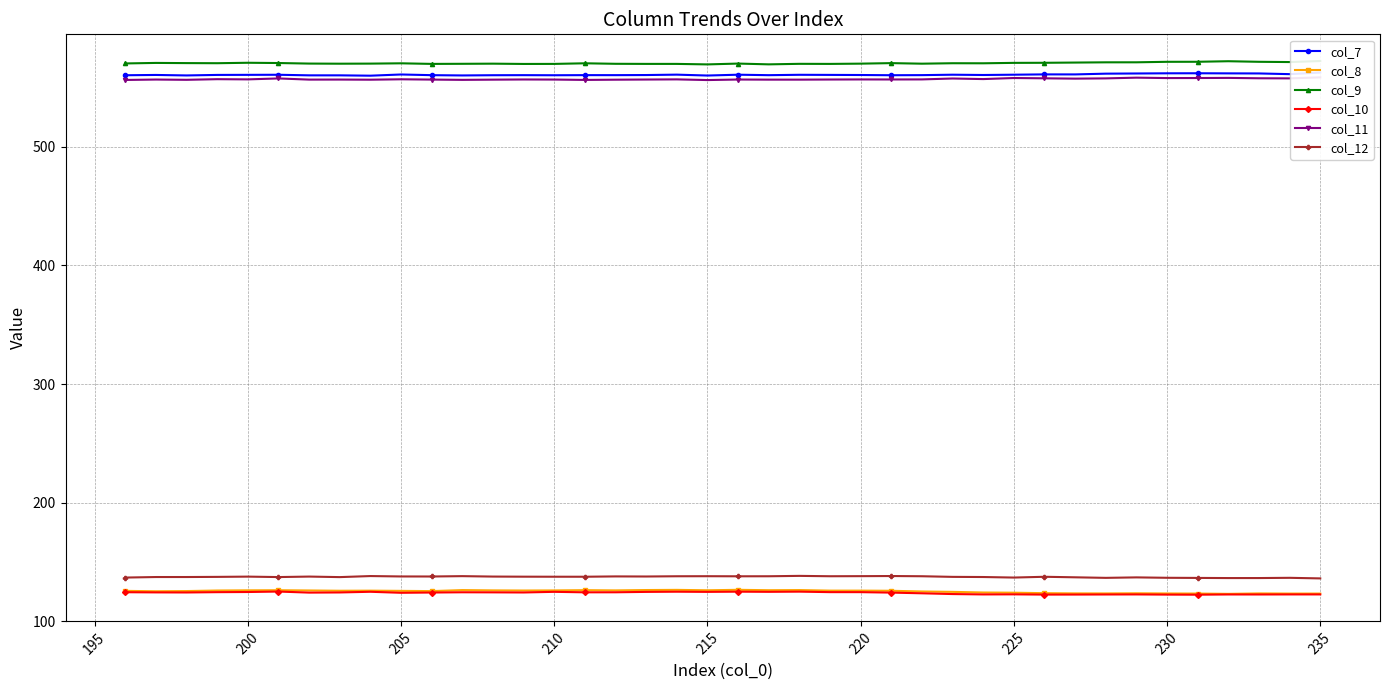

True or false: col_7 and col_12 cross at least once.

False